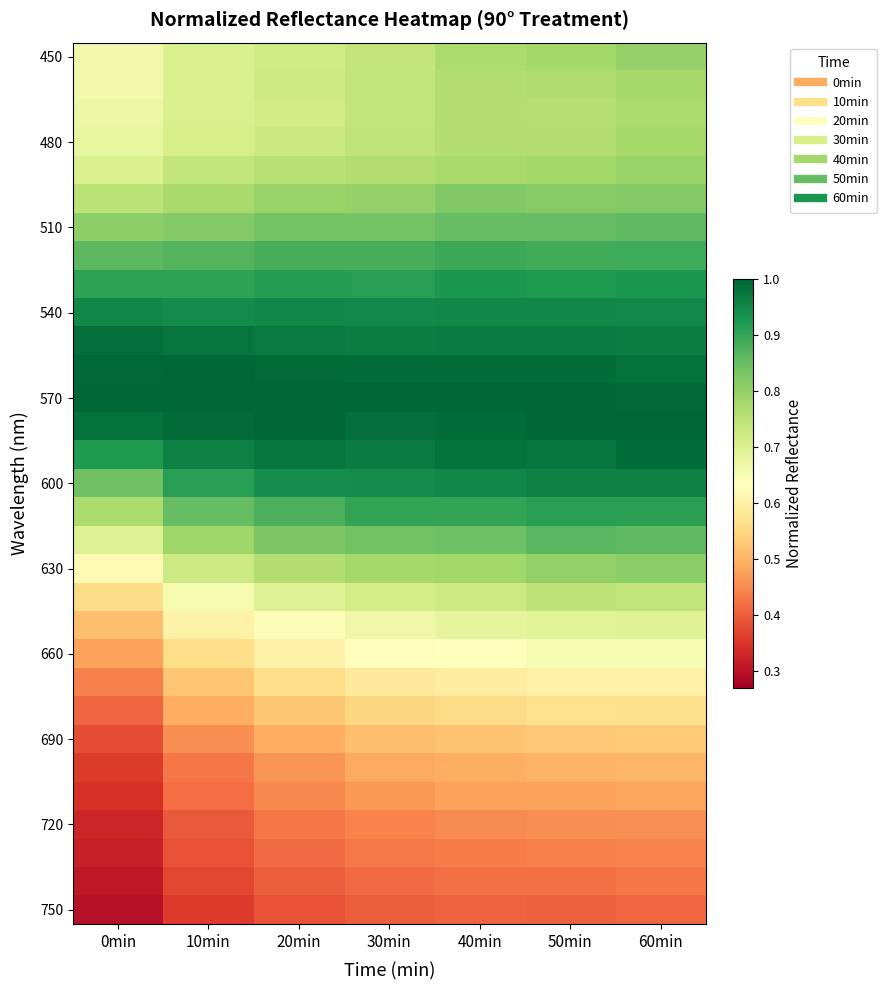

Which has a higher value, 60min or 0min?

60min